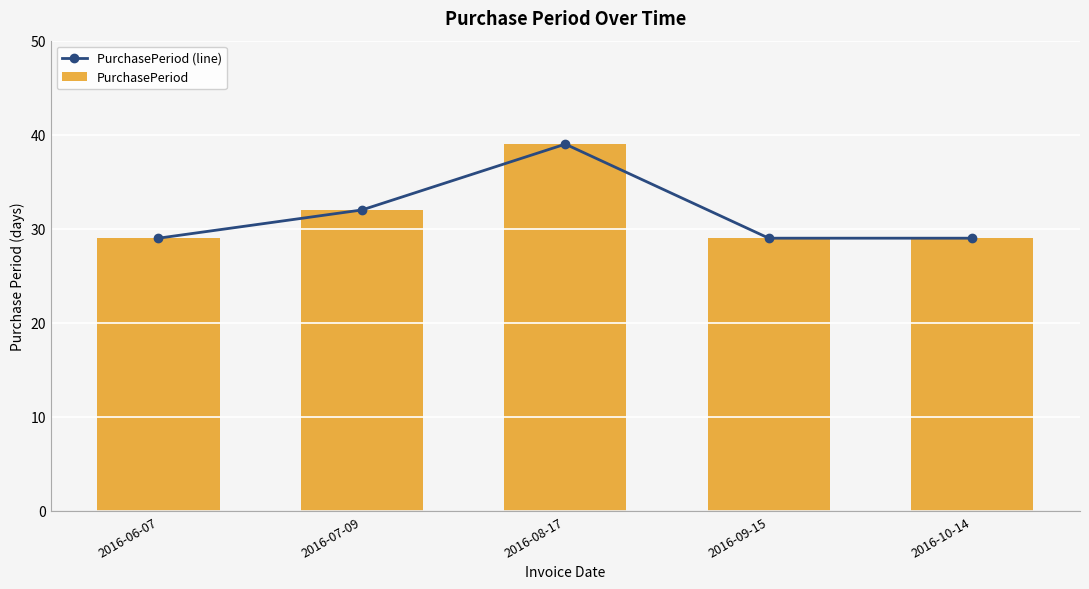

What is the sum of all PurchasePeriod (line) values?

158